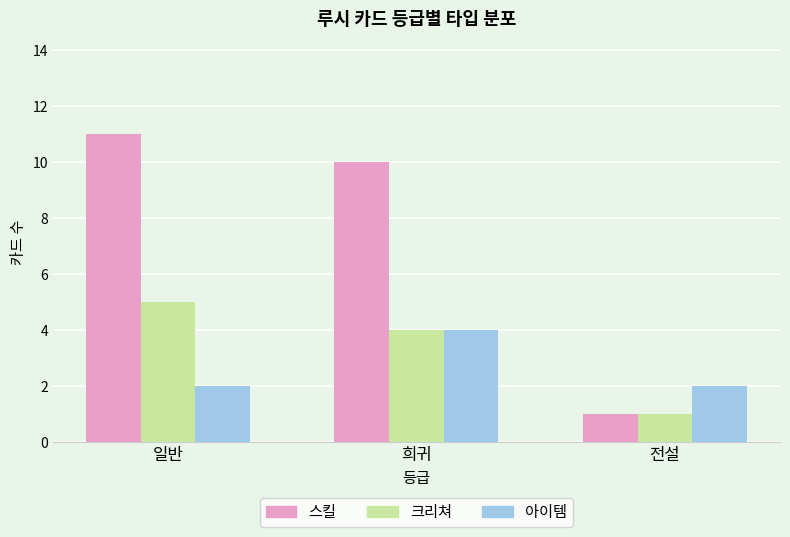

List the labels in order of 스킬 value, largest first.

일반, 희귀, 전설